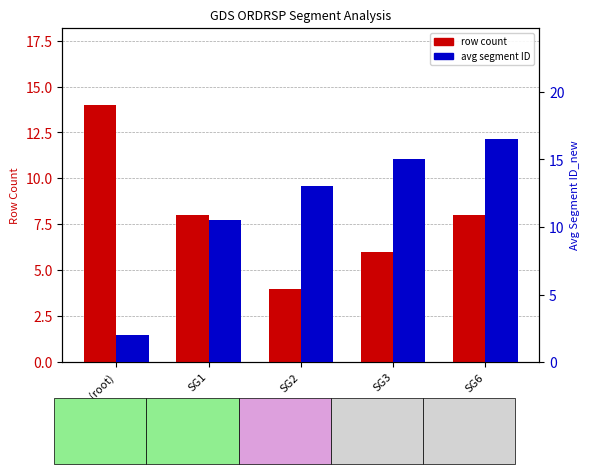

Between (root) and SG6, which series saw the biggest shift?

Avg Segment ID_new